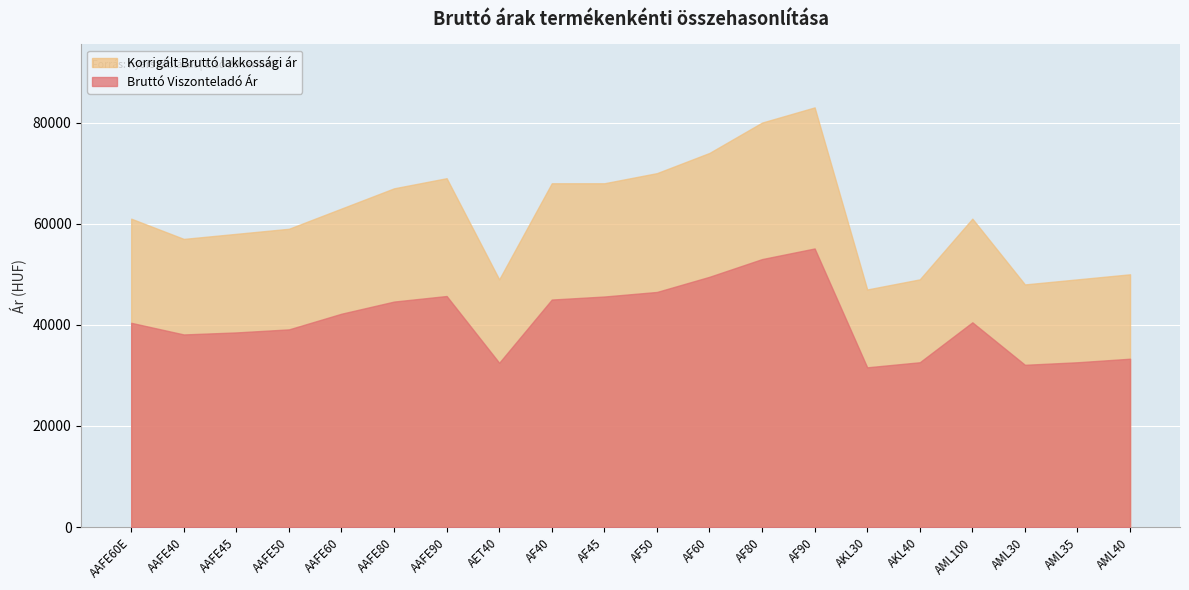

Rank the series by their average value, from highest to lowest.

Korrigált Bruttó lakkossági ár, Bruttó Viszonteladó Ár